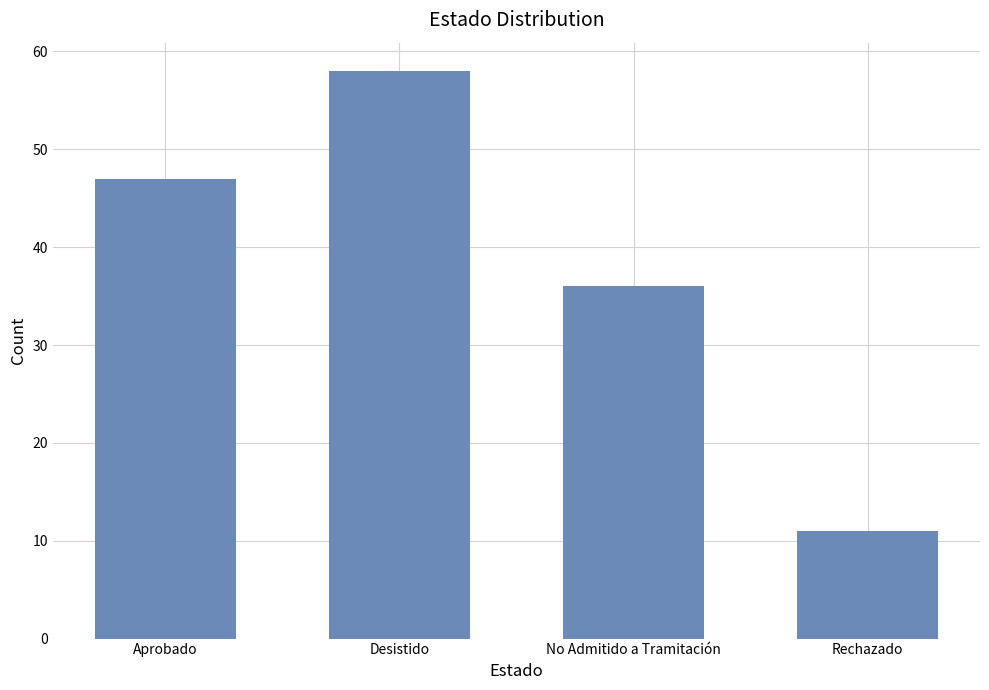

What is the label of the 2nd bar from the left?

Desistido